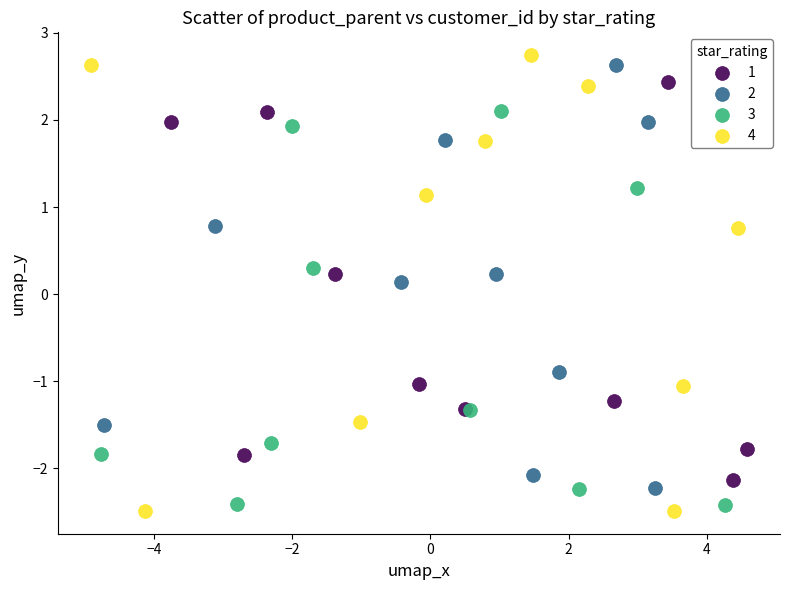

Which series has the largest Y range (max minus min)?

4